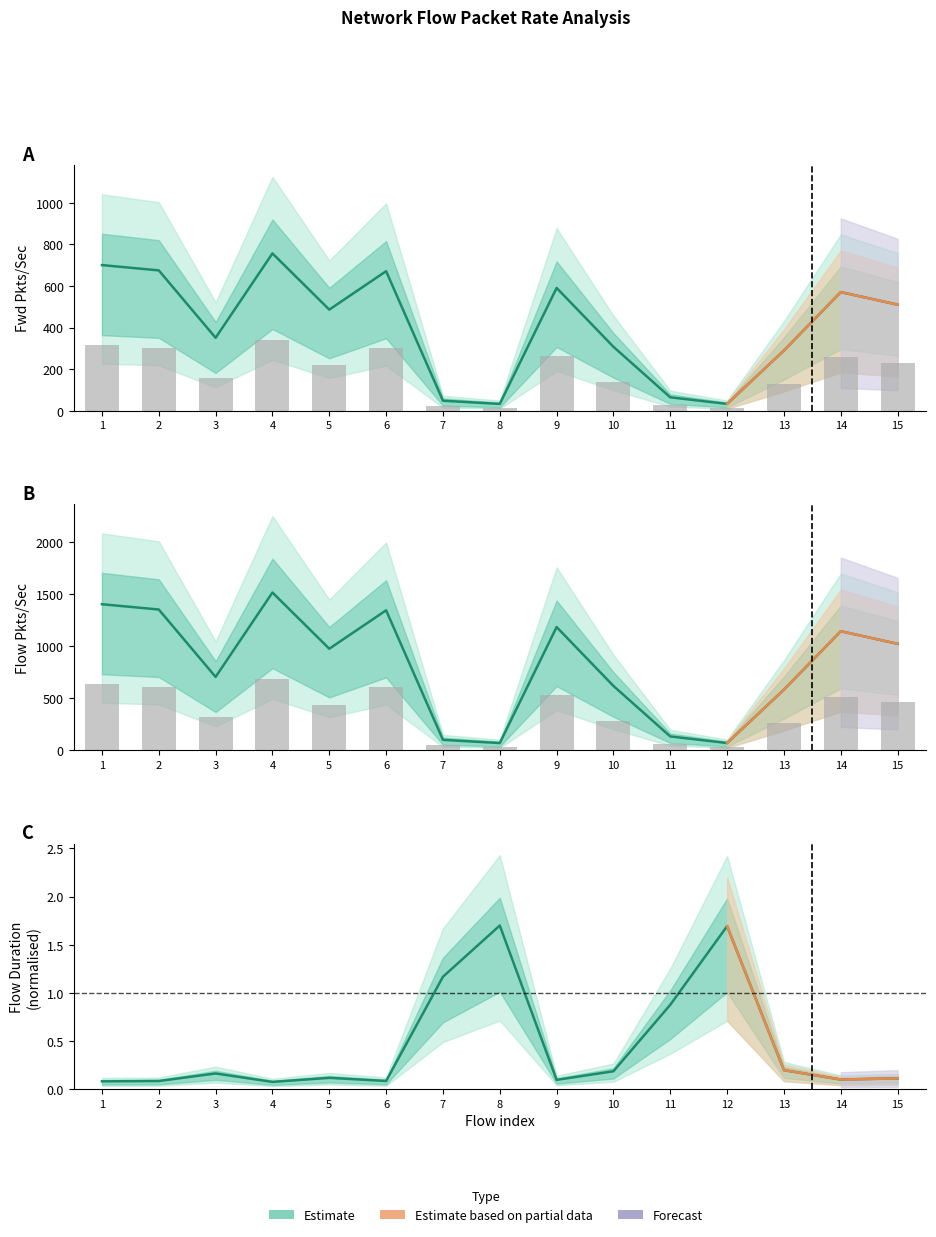

At which category is the sum across all series the highest?

4